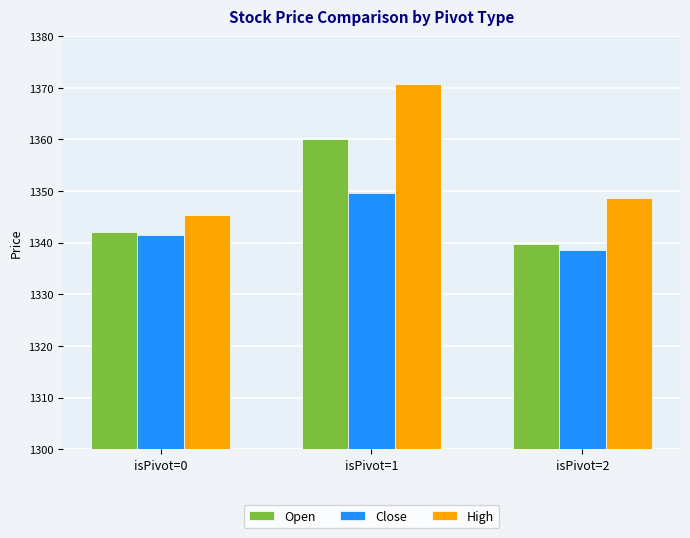

List the series in order of their overall mean, lowest first.

Close, Open, High